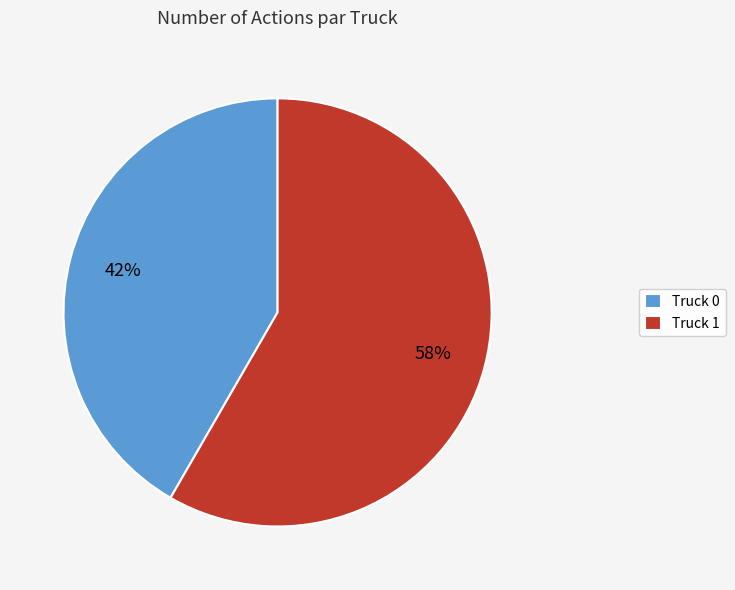

What is the ratio of the value at Truck 1 to the value at Truck 0?

1.4